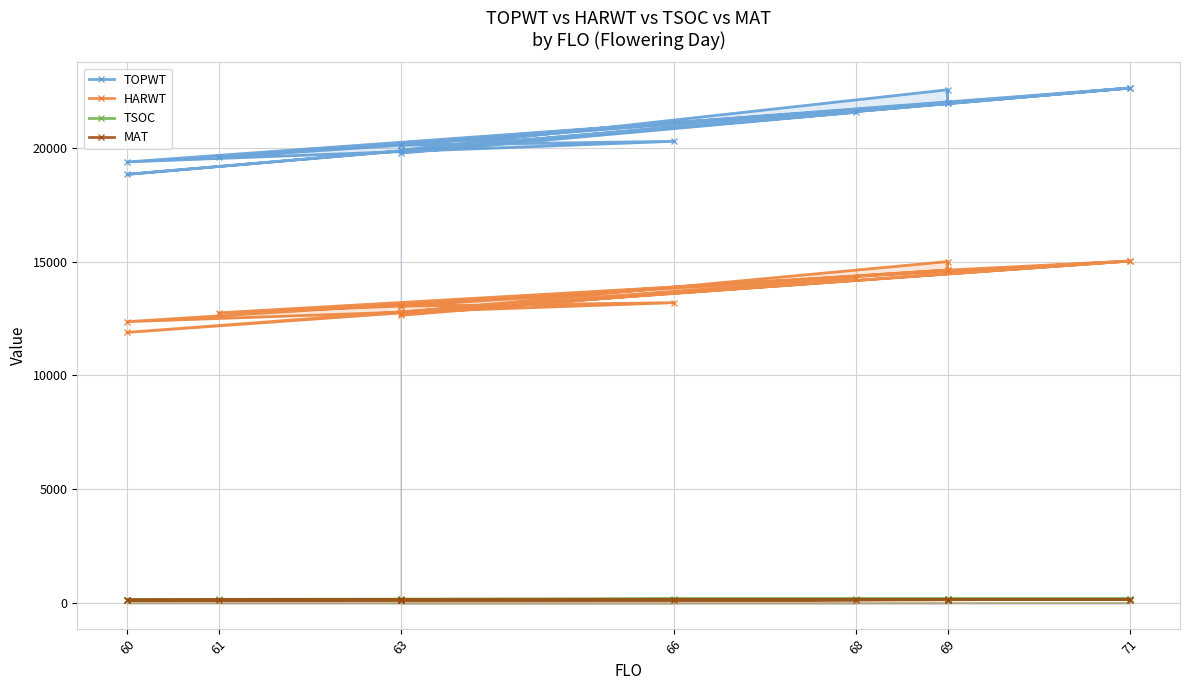

At how many categories does at least one series exceed 11423?

14